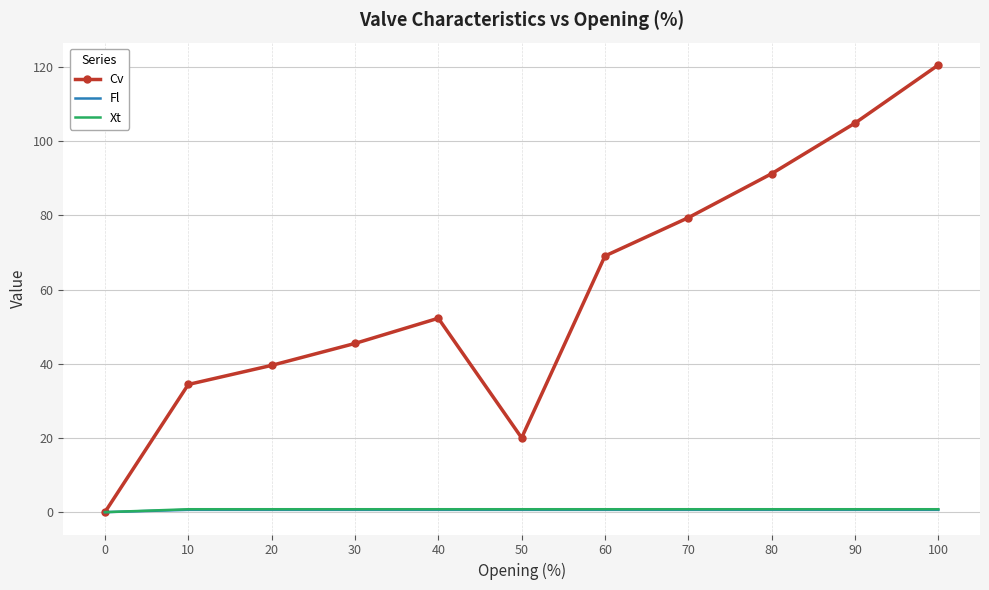

What is the sum of all Xt values?

7.9